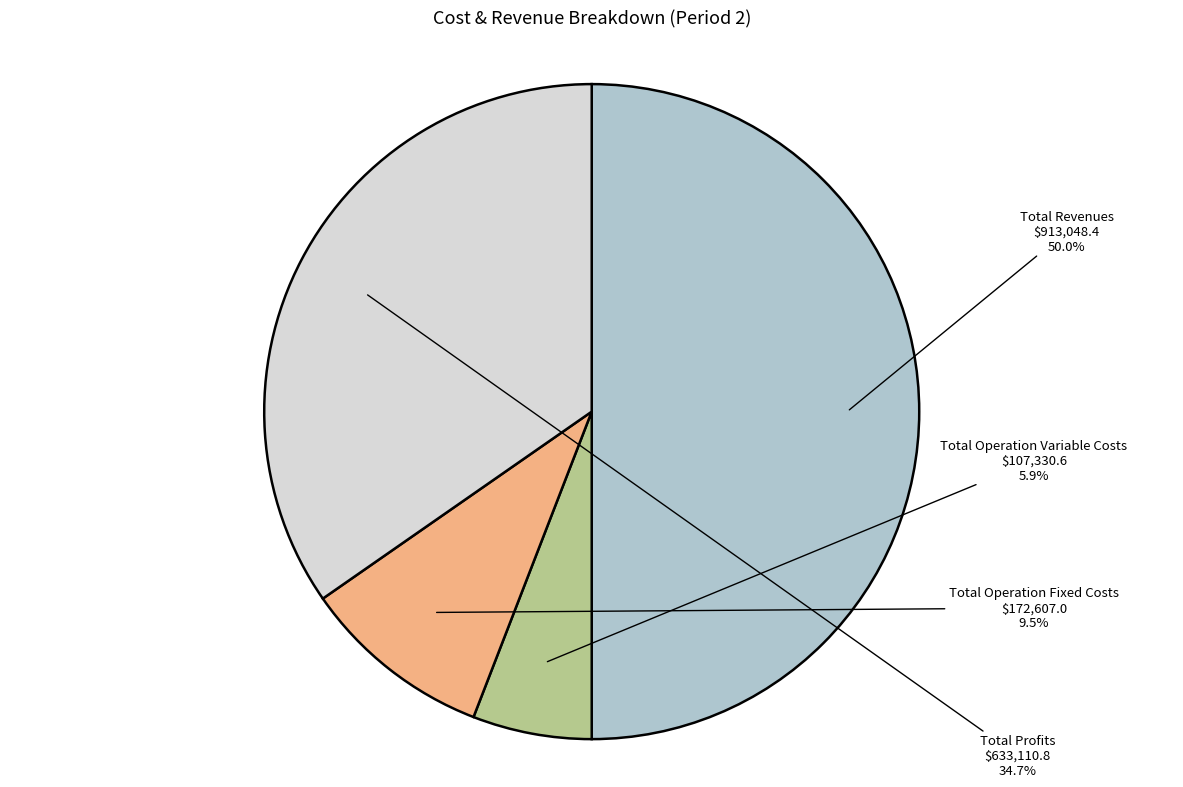

Count the number of slices in the pie.

4